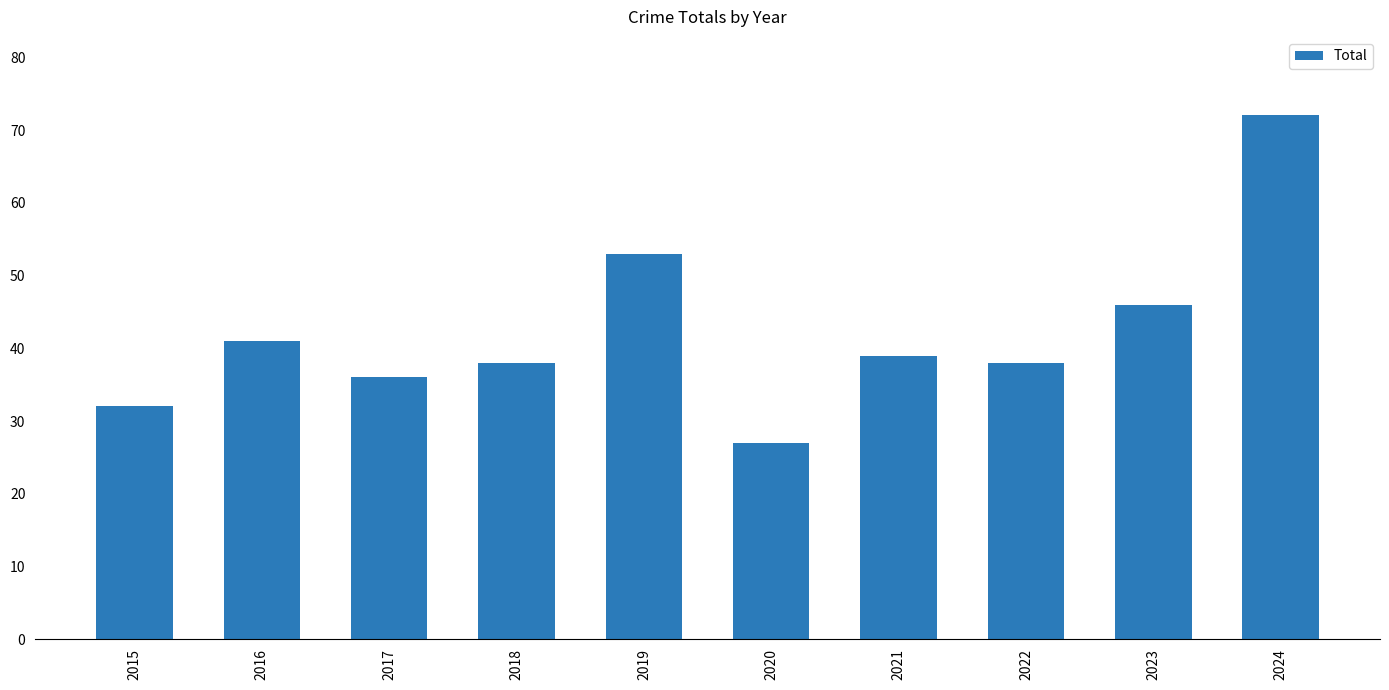

How many categories are shown in the chart?

10